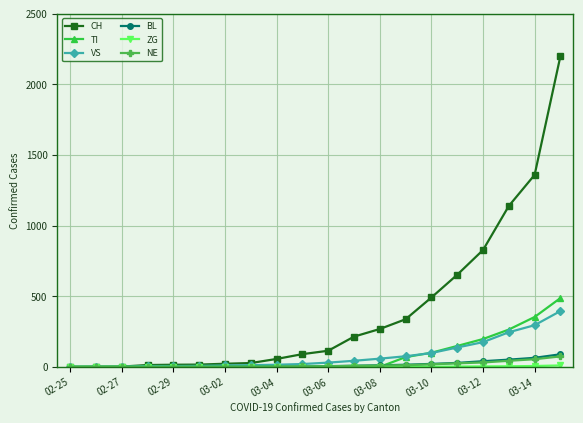

What is the sum of all NE values?

284